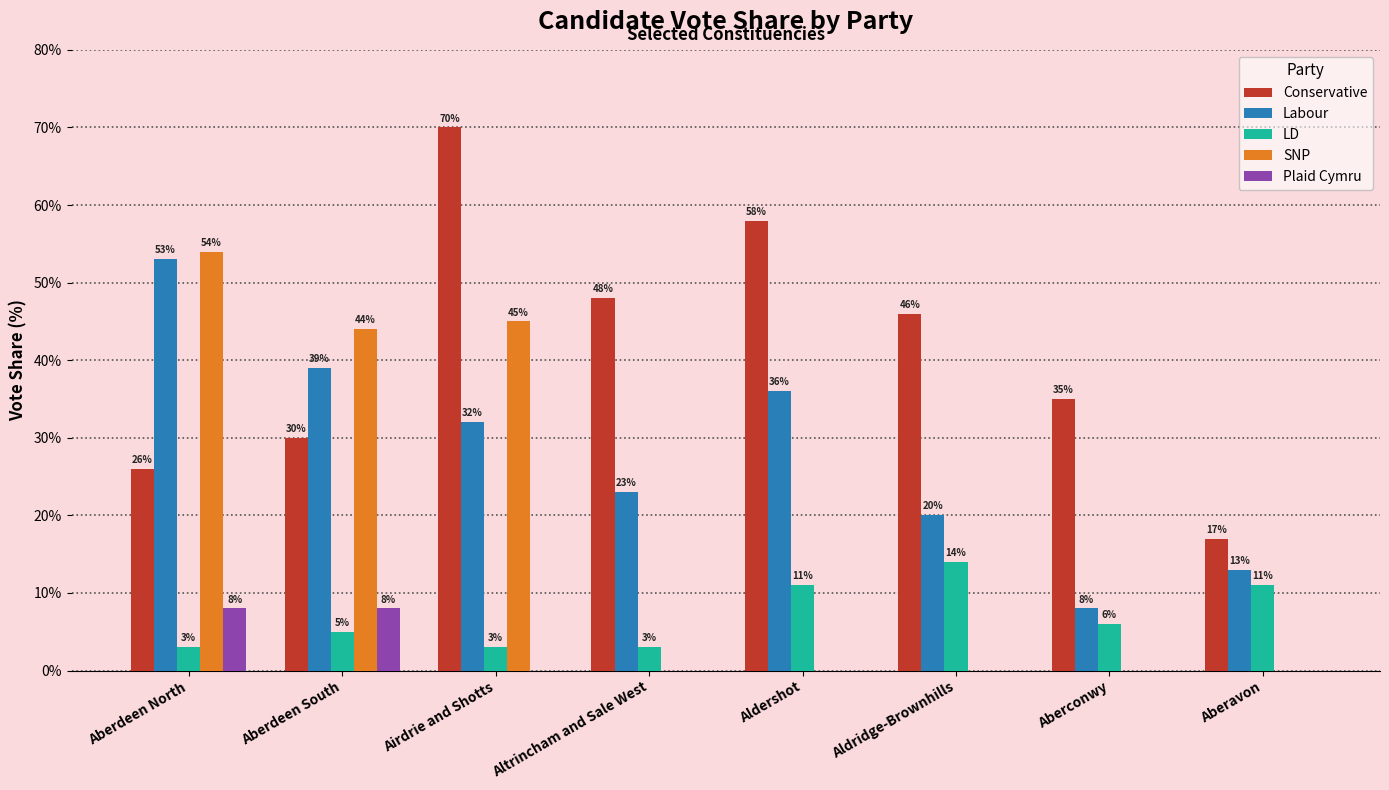

Which series has the widest spread of values?

SNP